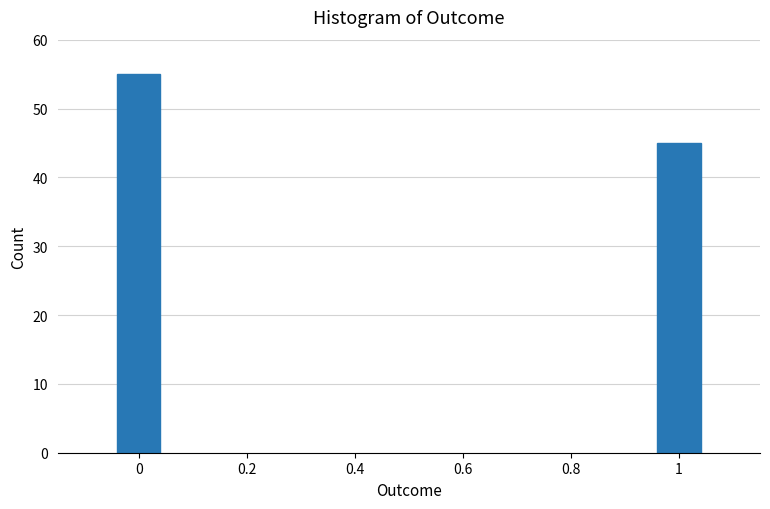

Reading left to right, what are all the values shown in this chart?

0=55	1=45